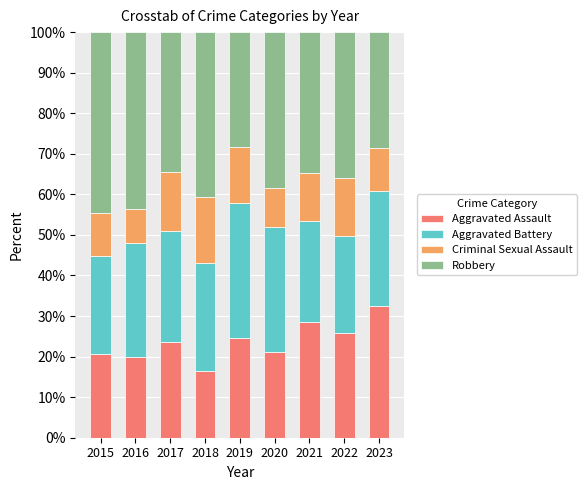

The value of Aggravated Assault at 2016 is 19.9. True or false?

True